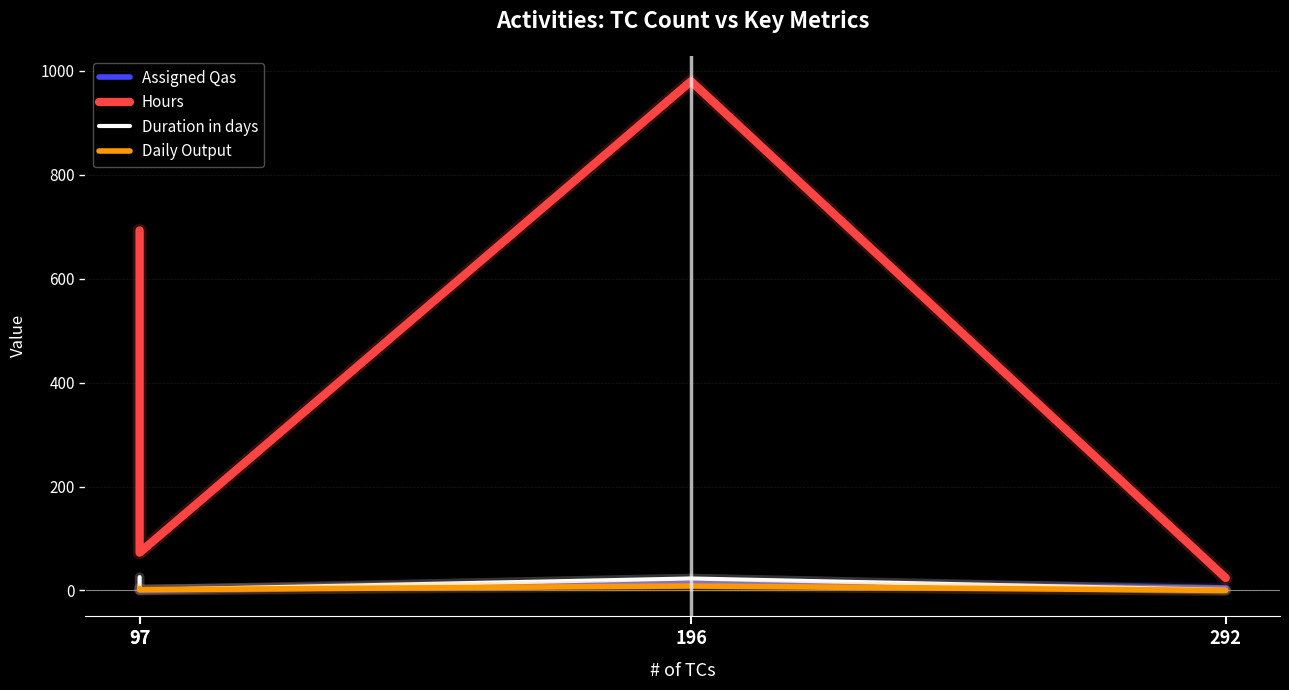

Reading left to right, list all the values displayed in this chart.

Assigned Qas: 4.5	1.0	13.0	4.0
Hours: 692.8	72.8	980.0	24.0
Duration in days: 25.7	1.0	23.0	1.0
Daily Output: 3.8	1.3	8.5	0.0